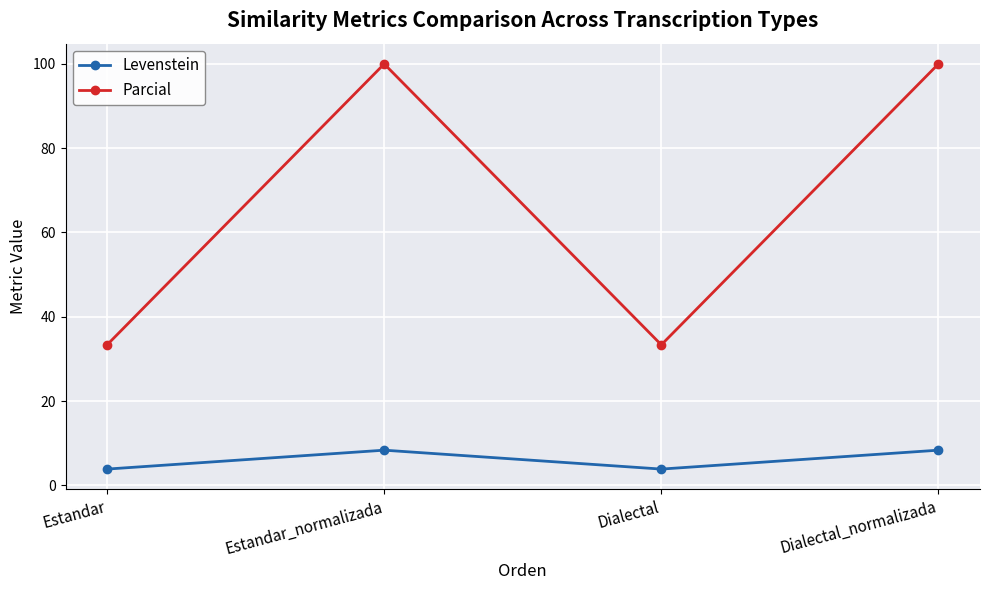

Read the Parcial value at Estandar.

33.3